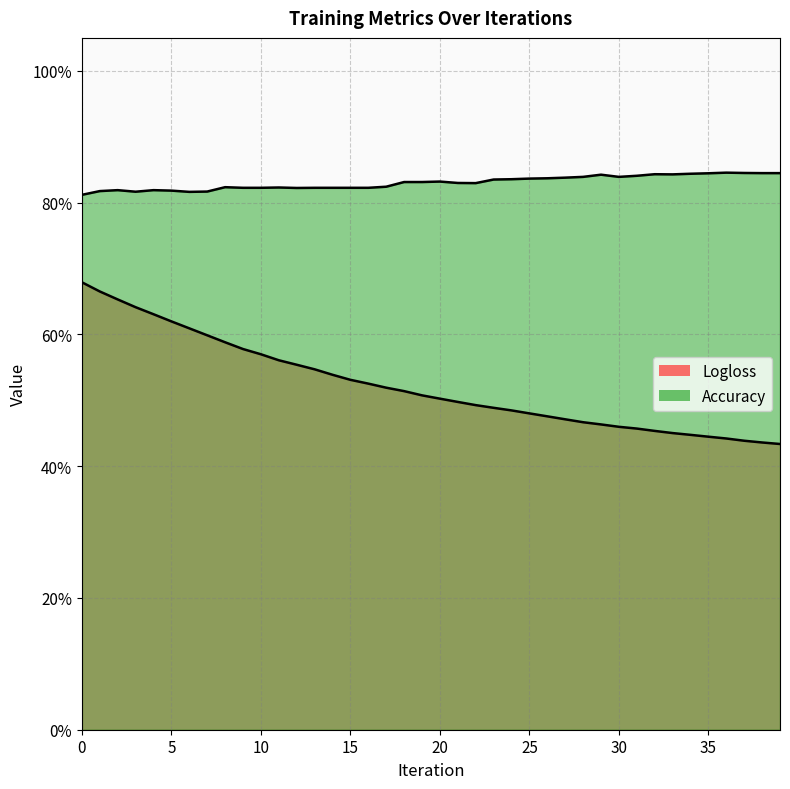

What is the spread (max minus min) of values at 29?

0.4